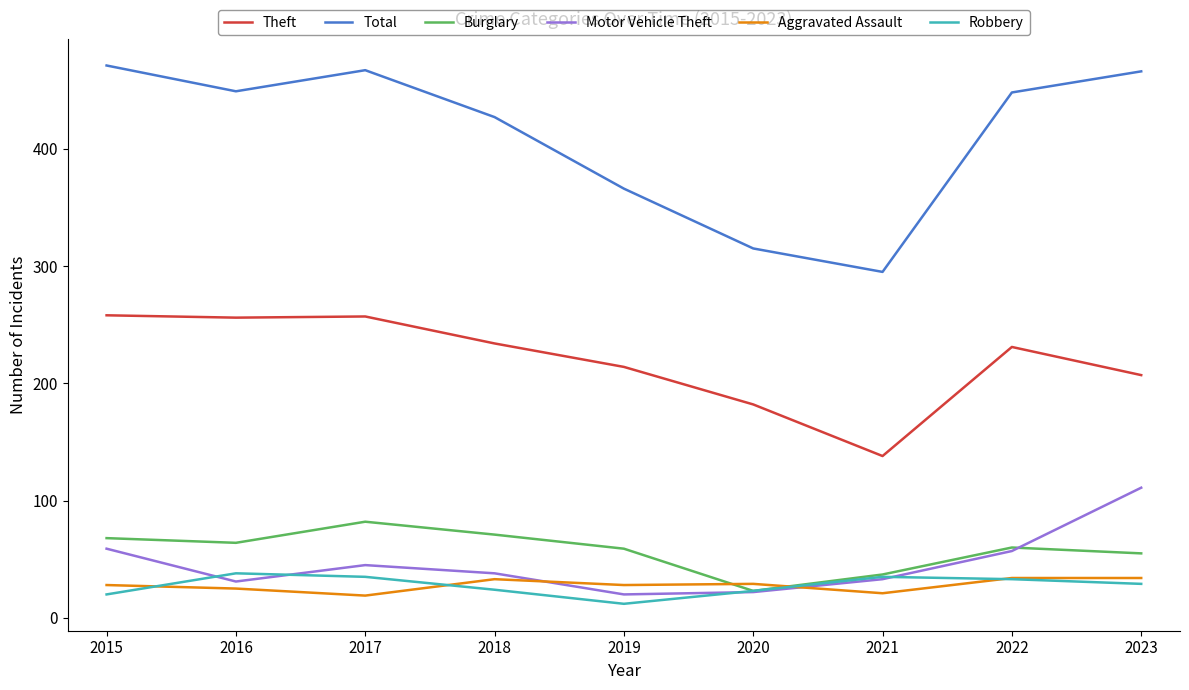

True or false: Robbery has more than 0 points higher than both neighbors.

True